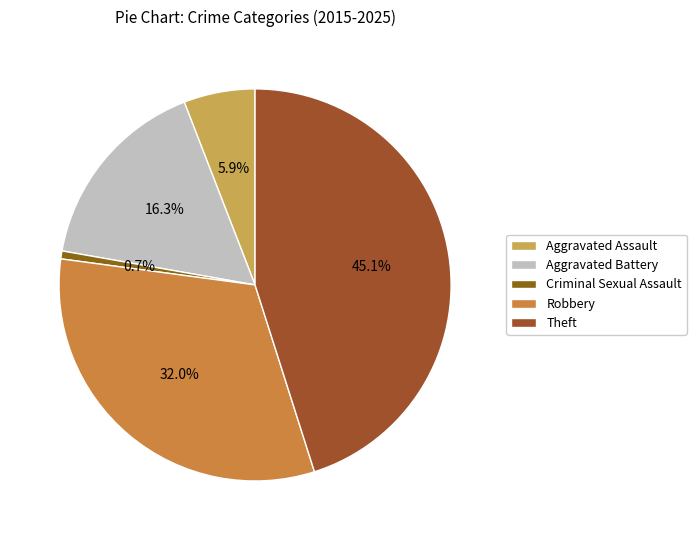

Is Criminal Sexual Assault the majority of the pie?

No